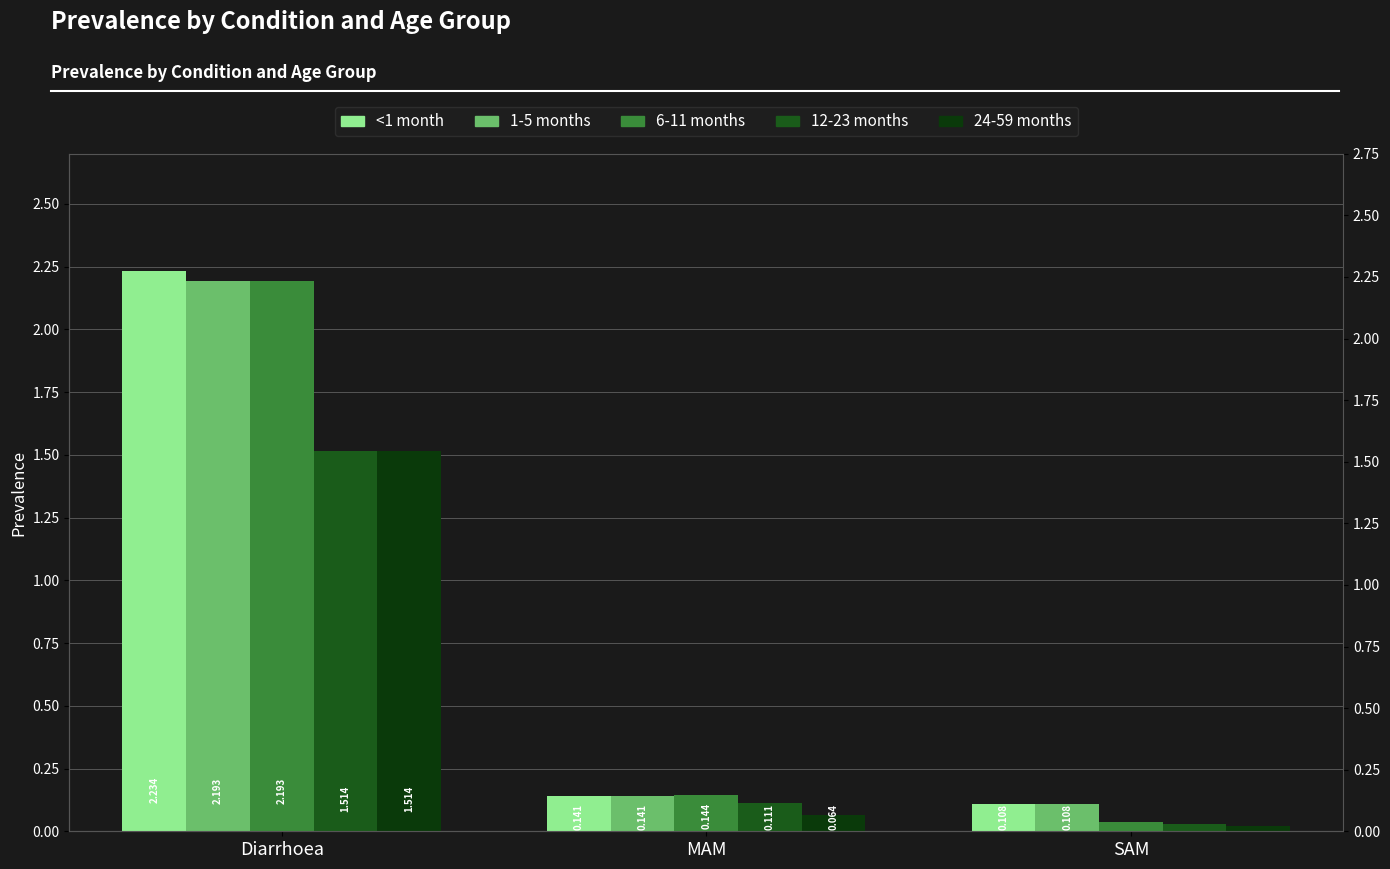

Rank the categories by 24-59 months value from lowest to highest.

SAM, MAM, Diarrhoea